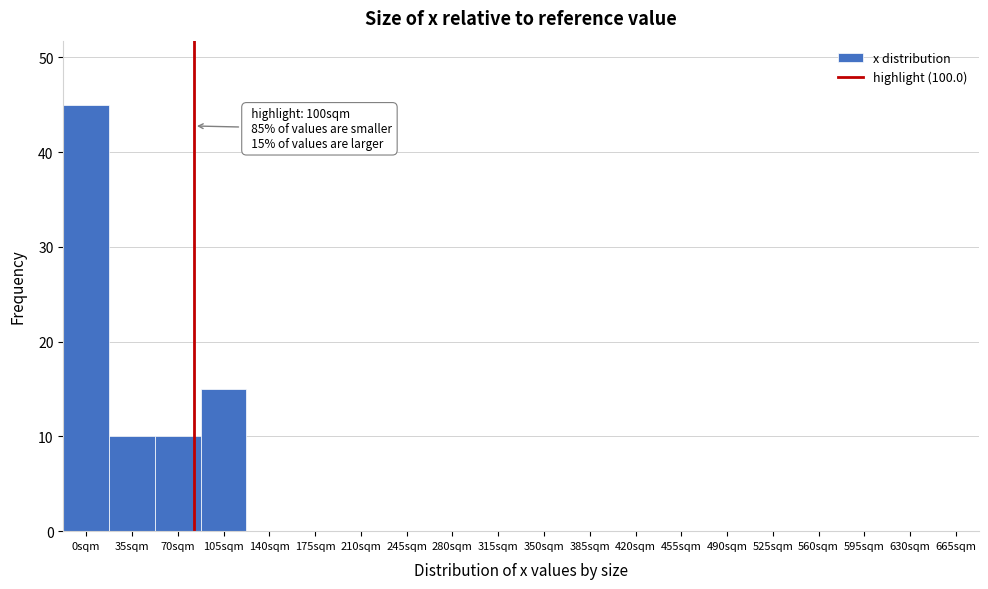

Reading left to right, extract all data points from this chart.

0sqm=45	35sqm=10	70sqm=10	105sqm=15	140sqm=0	175sqm=0	210sqm=0	245sqm=0	280sqm=0	315sqm=0	350sqm=0	385sqm=0	420sqm=0	455sqm=0	490sqm=0	525sqm=0	560sqm=0	595sqm=0	630sqm=0	665sqm=0